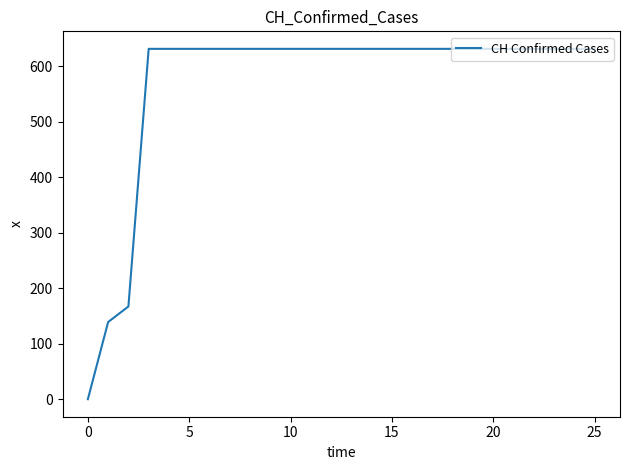

What is the difference between the maximum and minimum values?

631